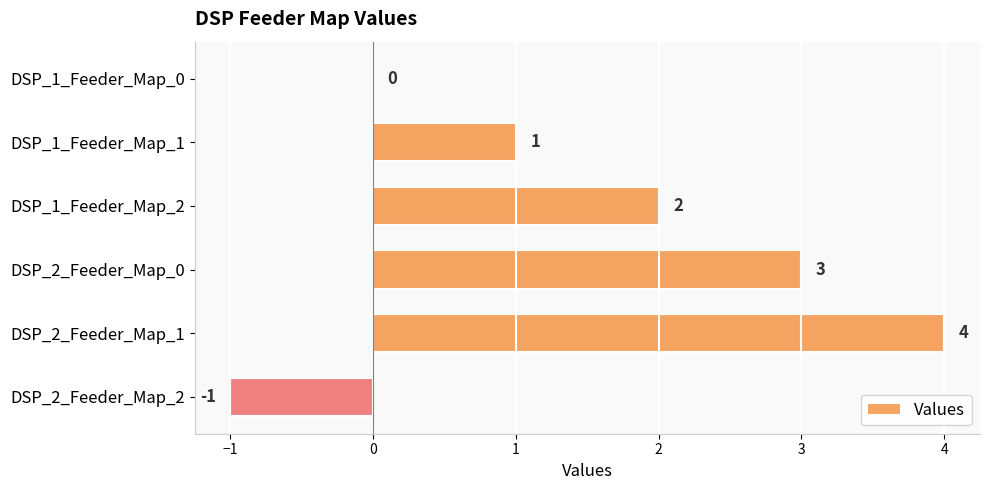

Which has a higher value, DSP_2_Feeder_Map_0 or DSP_1_Feeder_Map_1?

DSP_2_Feeder_Map_0